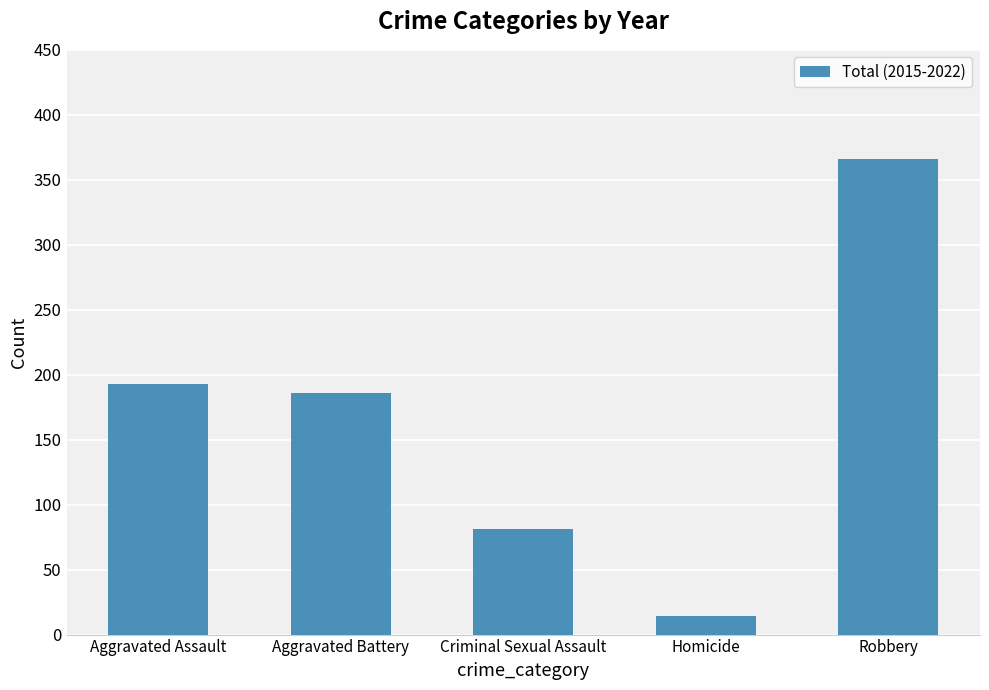

True or false: the data shows 298 at Aggravated Battery.

False